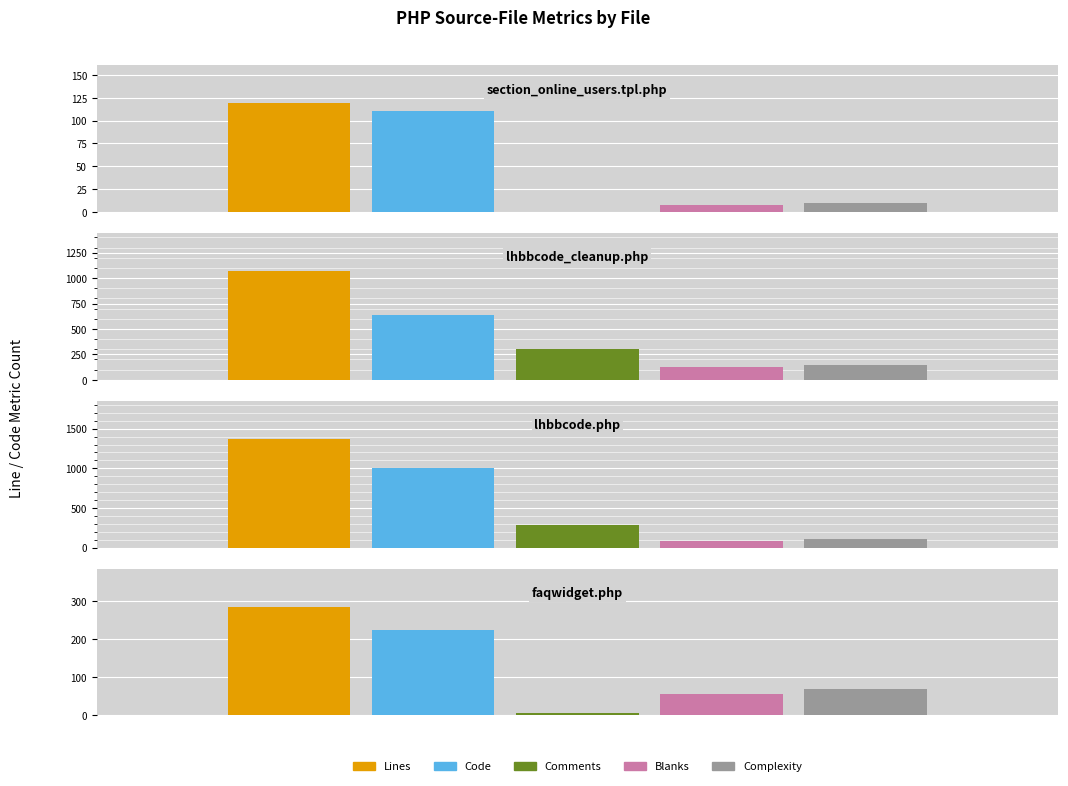

What is the difference between the second highest and minimum values in the Code series?

530